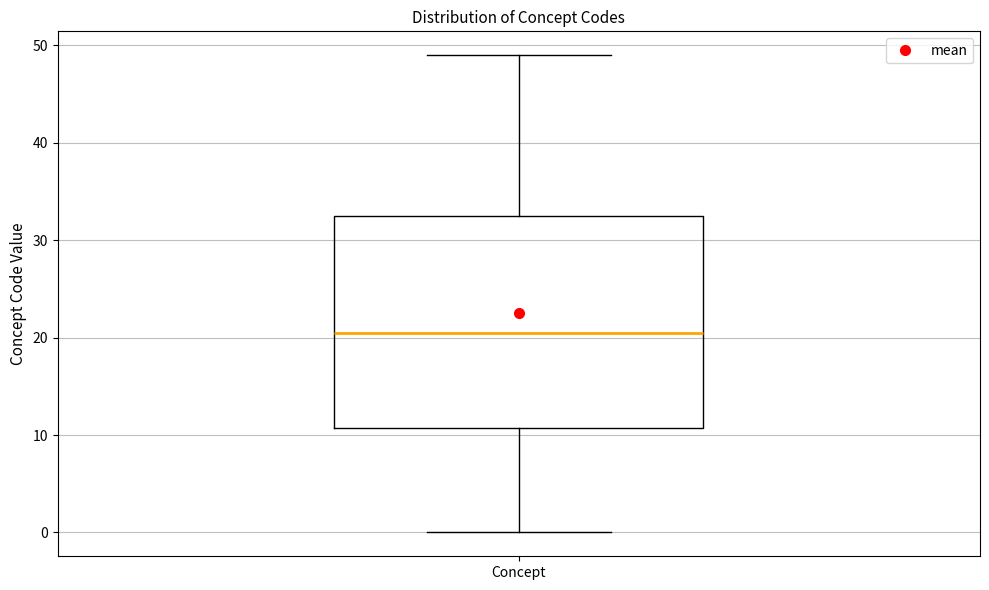

Where is the upper edge of the box for Concept on the y-axis? The values are not printed on the chart, so give them approximately, as read against the axis.

33